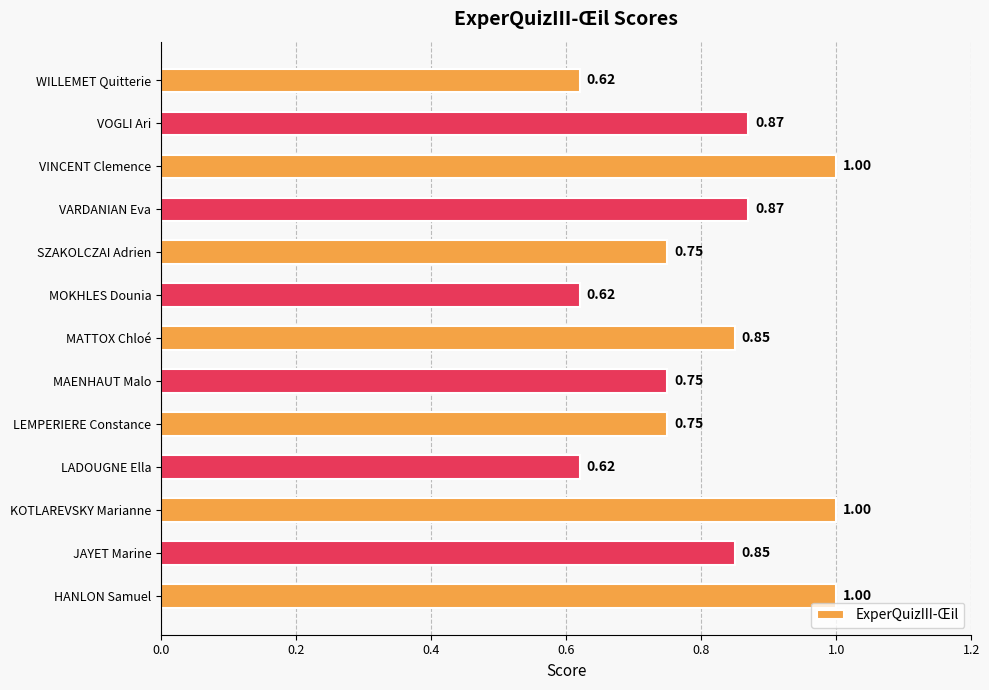

What is the sum of all values?

10.6